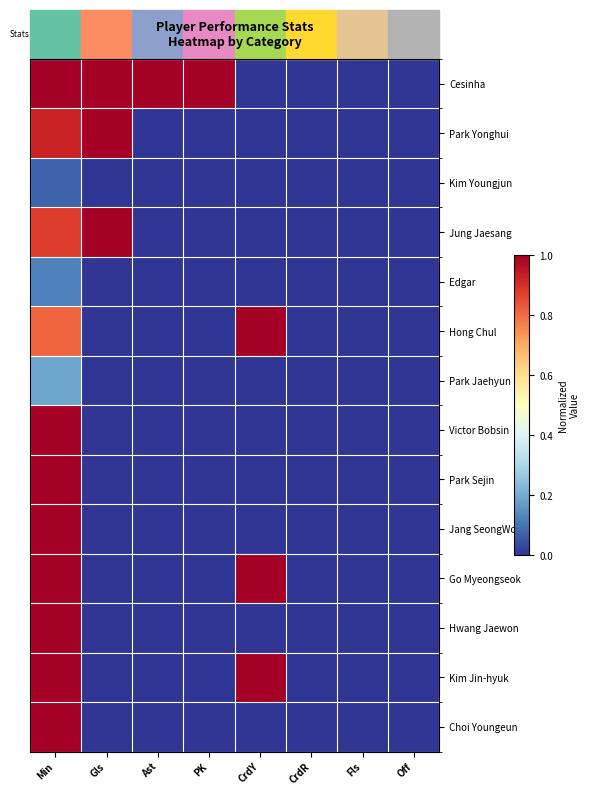

Count the number of data series in this chart.

14